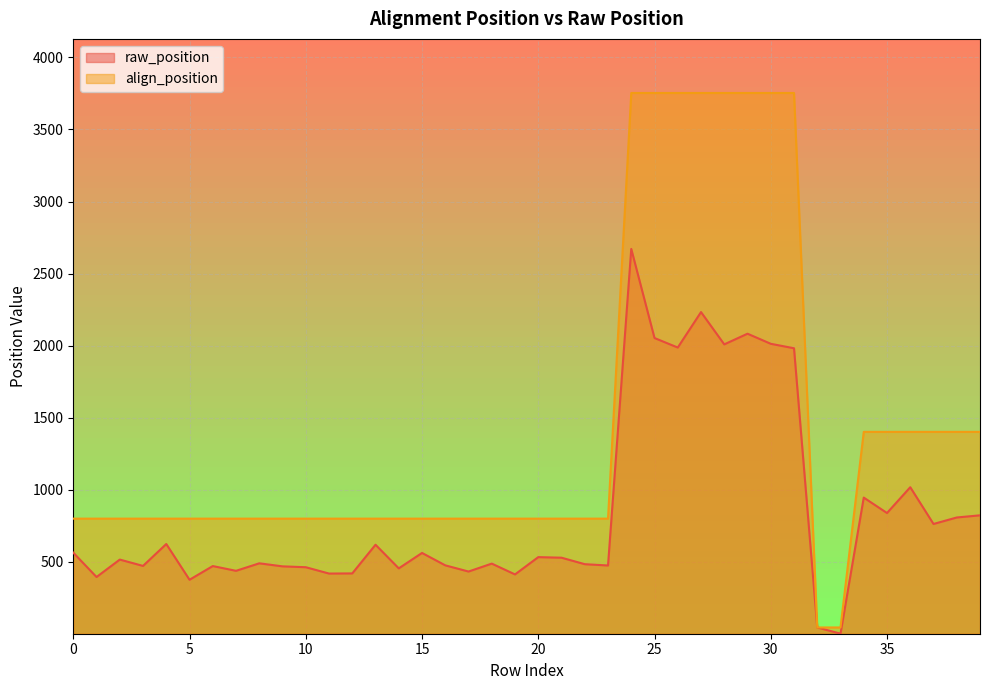

How many data points in align_position are less than 800?

2